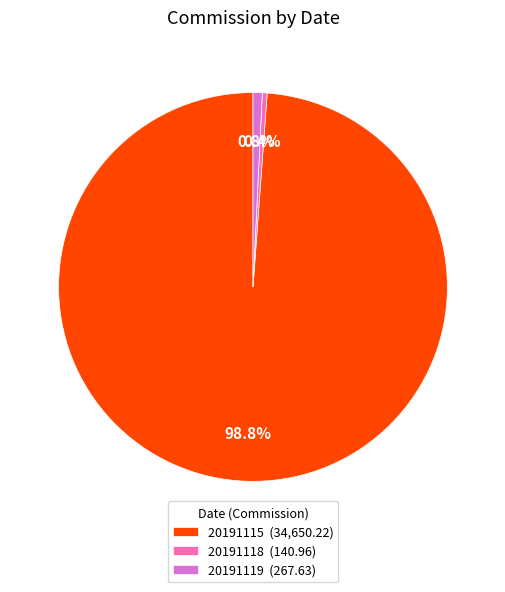

Is there any slice that represents more than half of the pie?

Yes